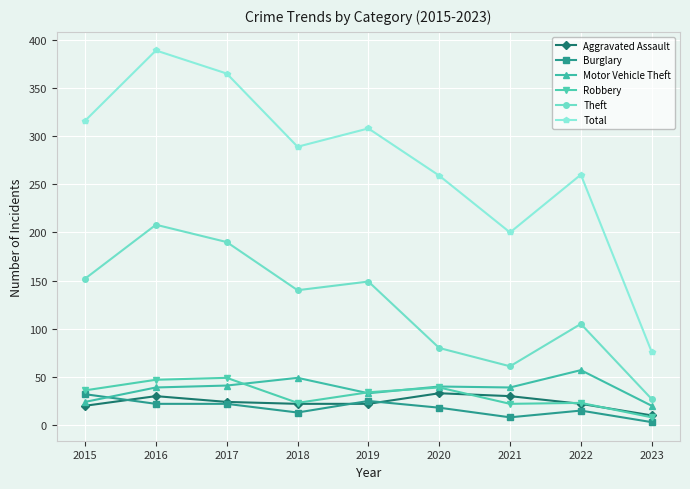

What is the spread (max minus min) of values at 2019?

286